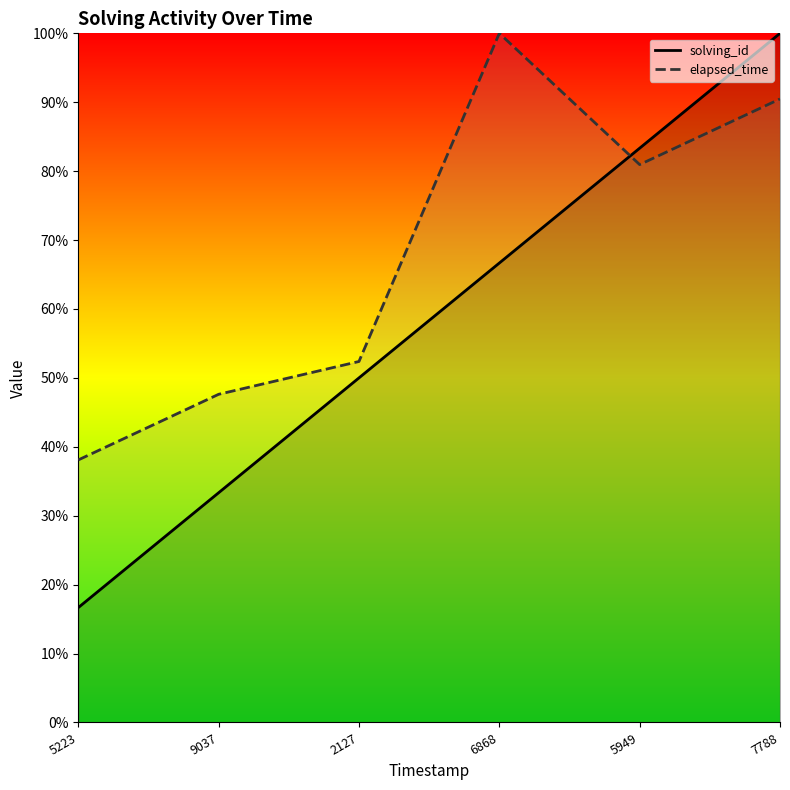

Which series has the widest spread of values?

solving_id